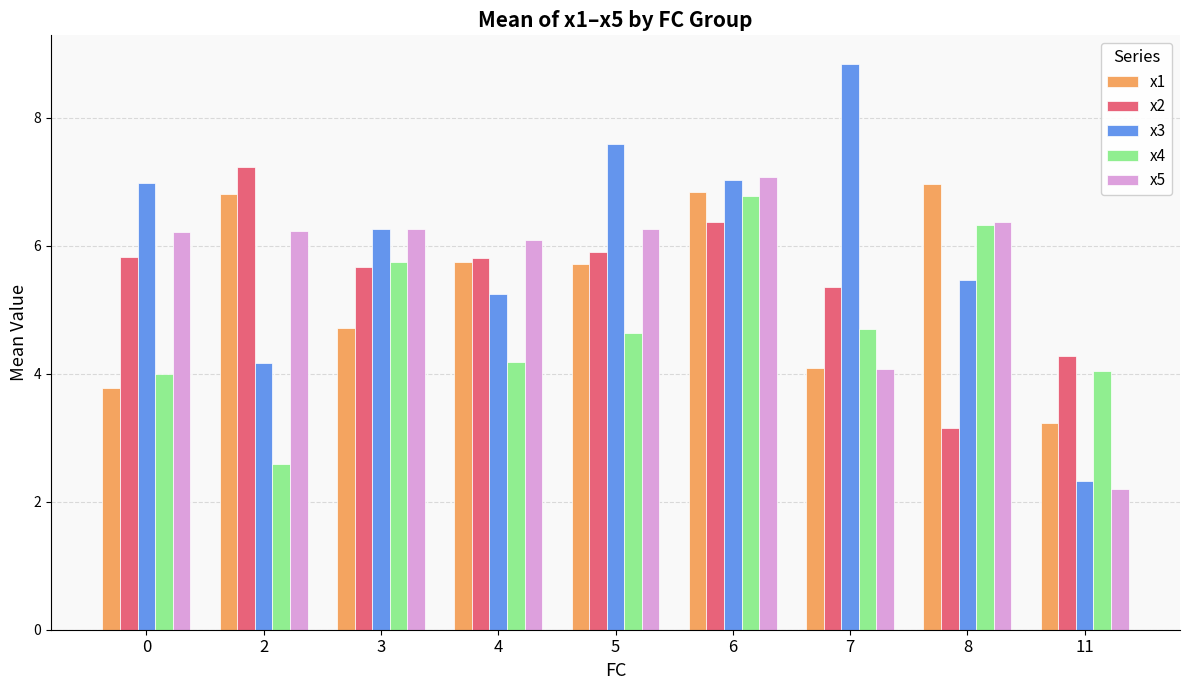

What is the difference between the x5 values at 5 and 6?

0.8